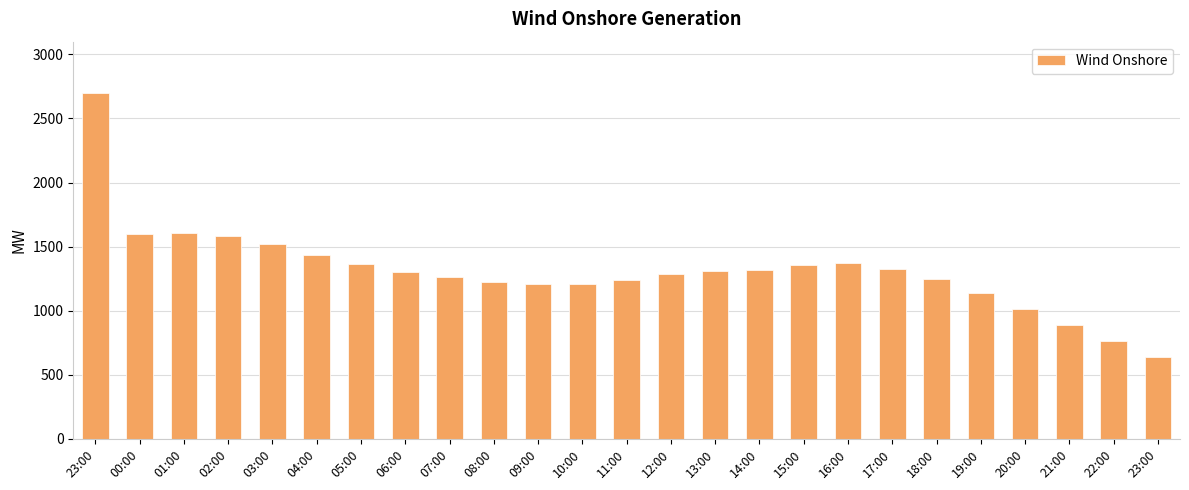

How many data points does each series have?

25